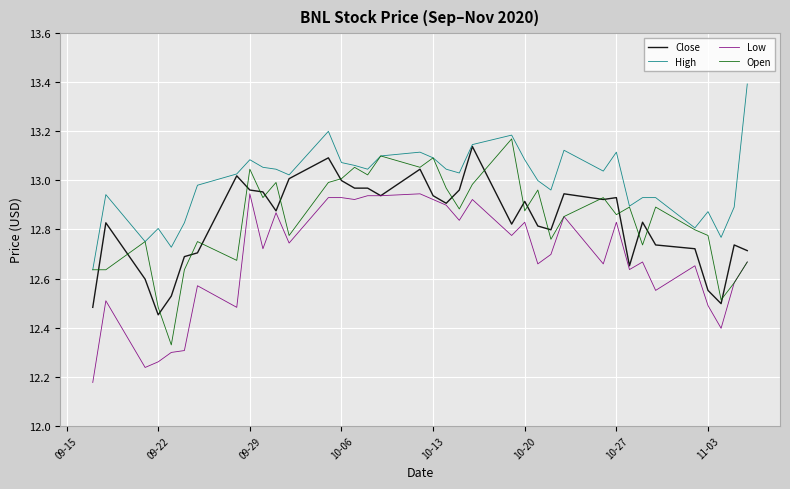

Which series has the largest range (max minus min)?

Open